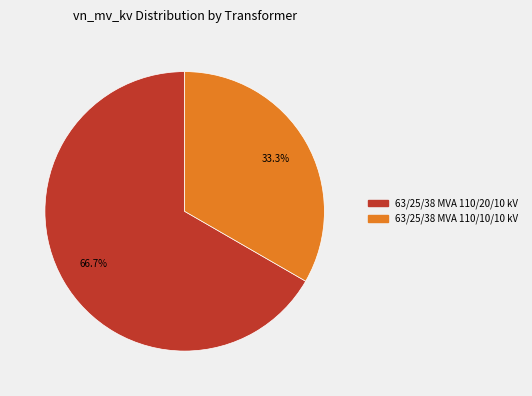

Which category accounts for the majority?

63/25/38 MVA 110/20/10 kV